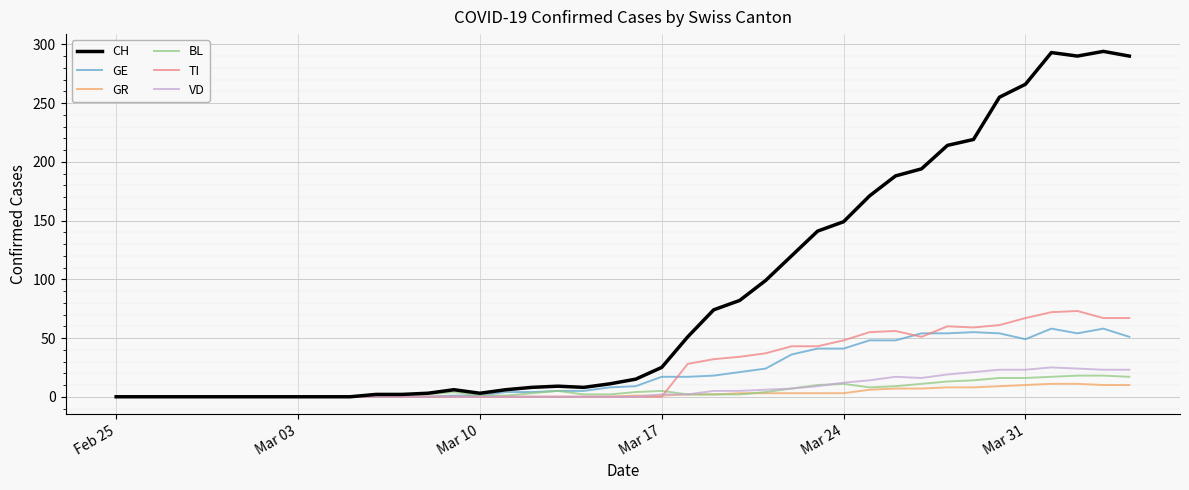

Which series has the widest spread of values?

CH